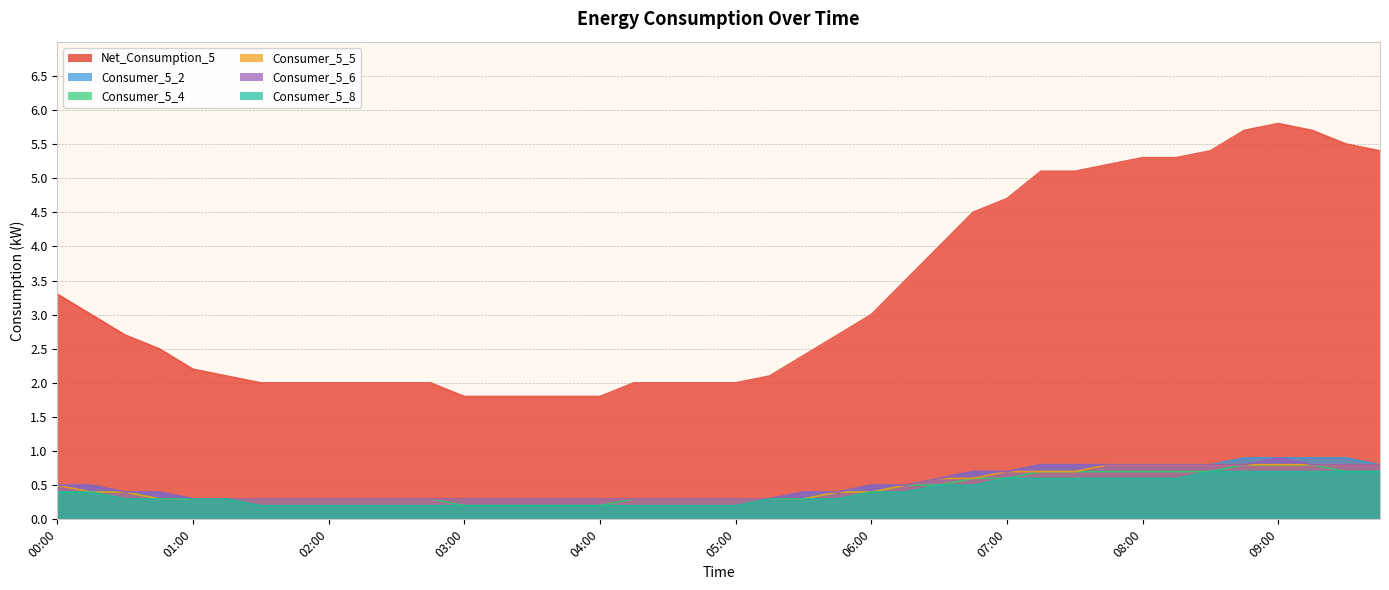

How many data points in Net_Consumption_5 are above 2?

25